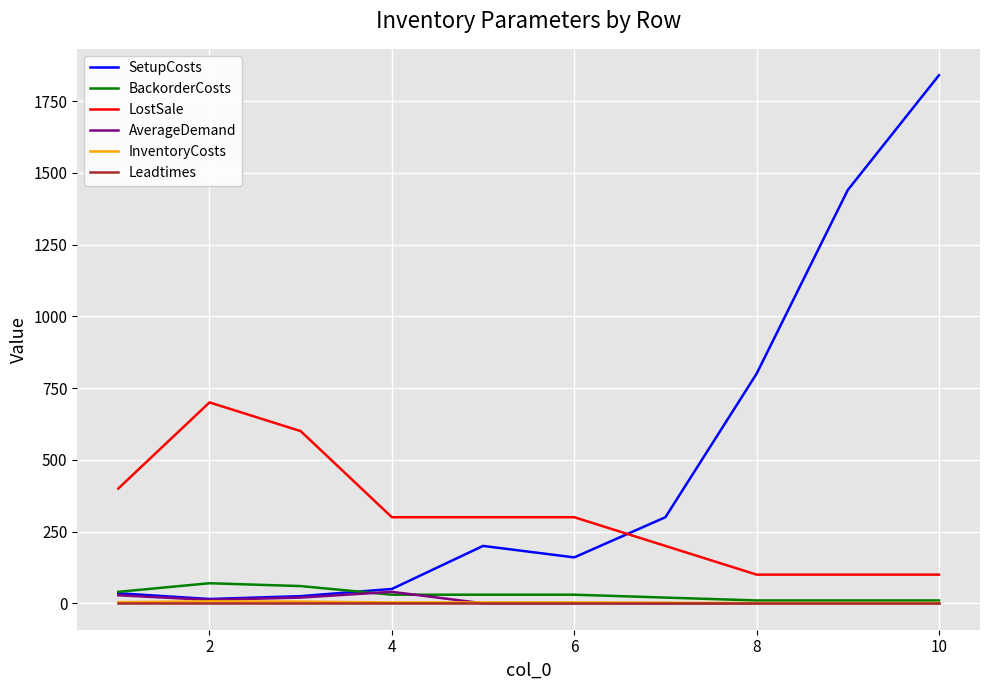

True or false: InventoryCosts and LostSale cross at least once.

False